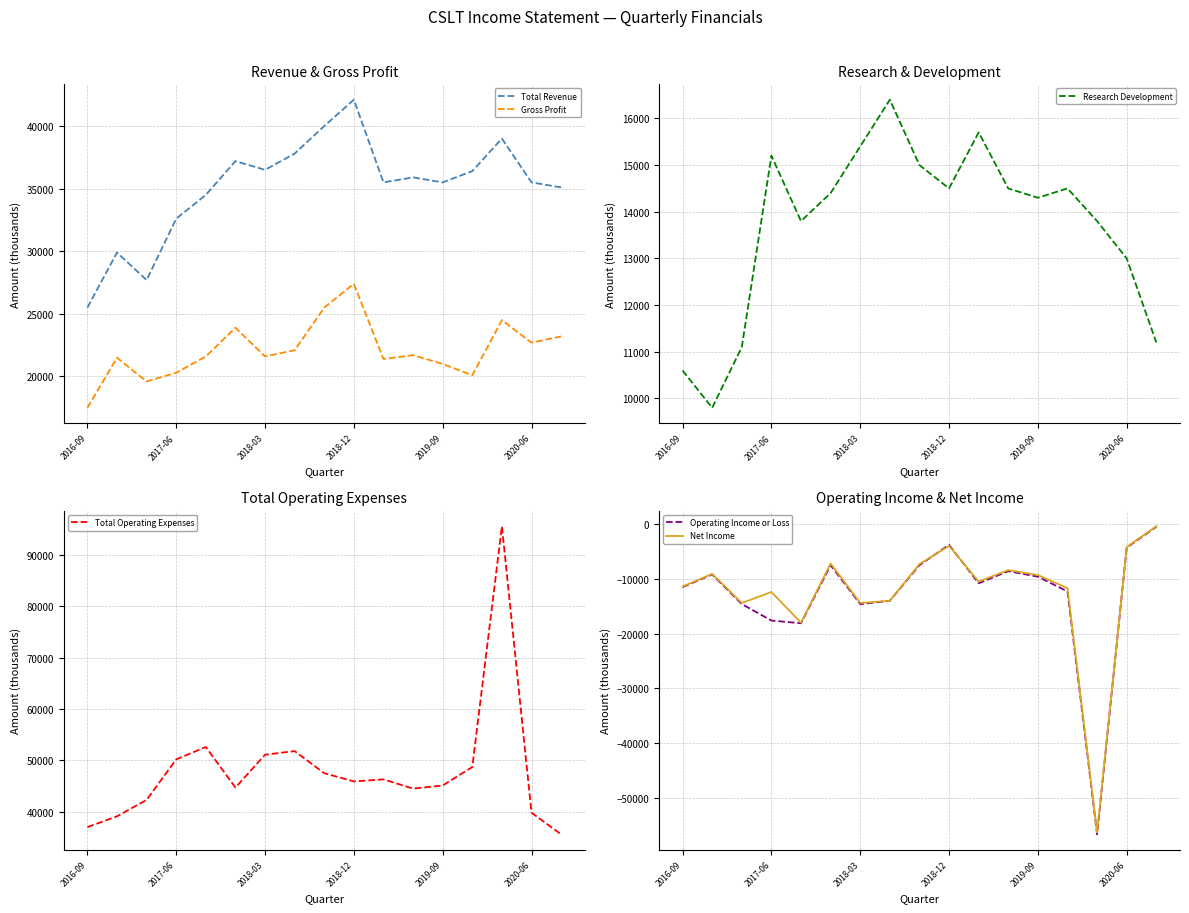

True or false: Research Development has more than 2 points higher than both neighbors.

True